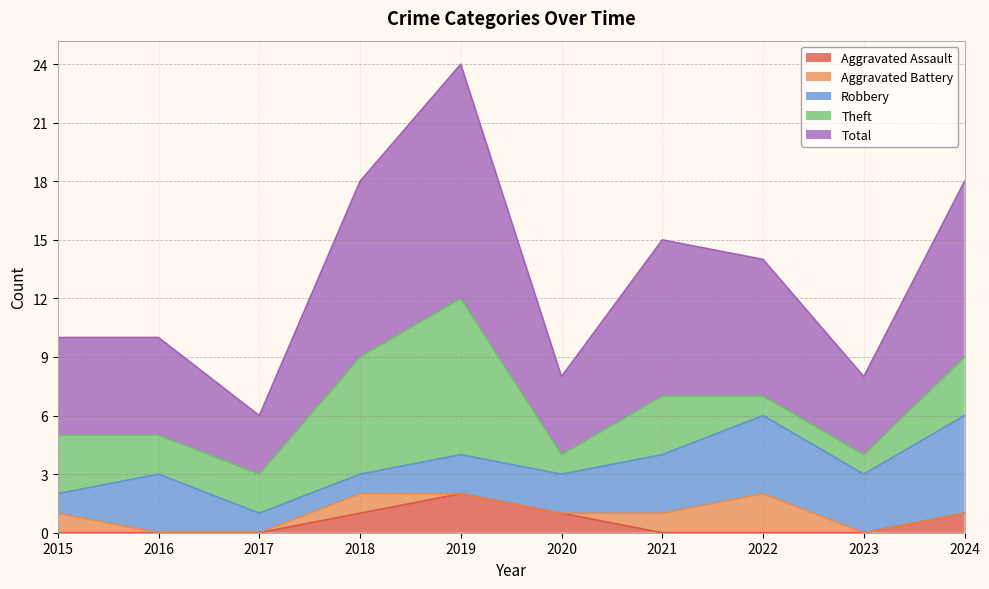

What is the total value across all series at 2023?

8